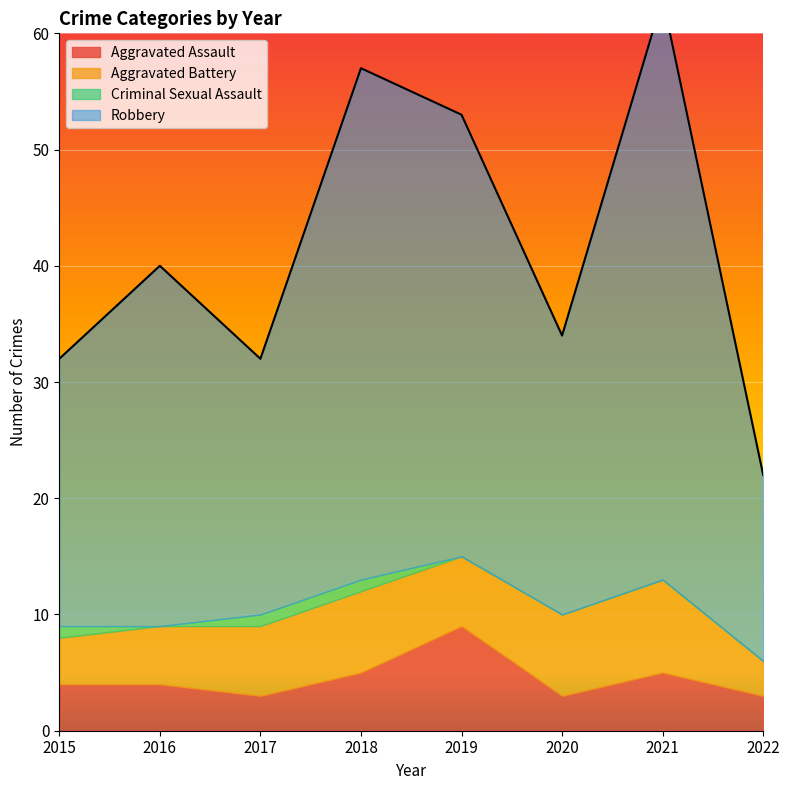

True or false: Aggravated Battery and Criminal Sexual Assault cross at least once.

False